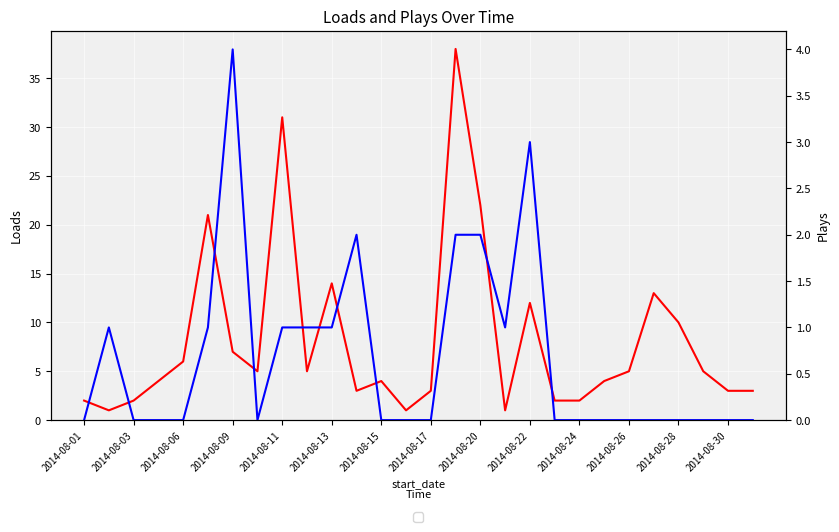

Which series has the largest total across all categories?

loads